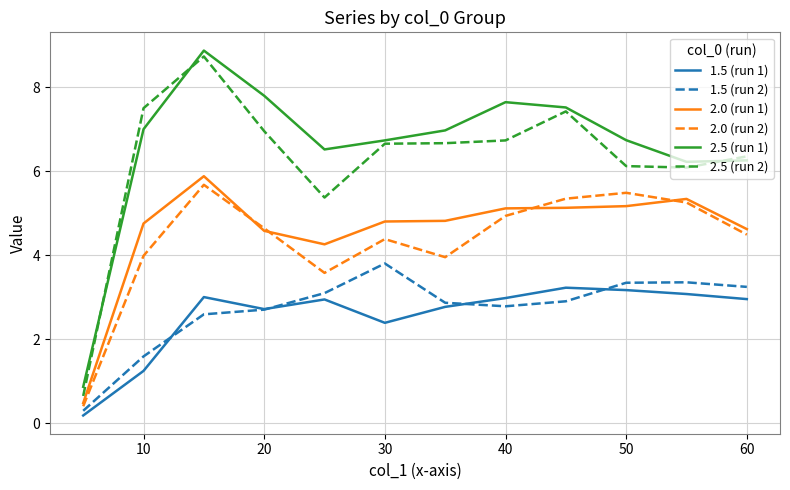

In 2.5 (run 2), how many points are lower than both neighbors (excluding endpoints)?

2